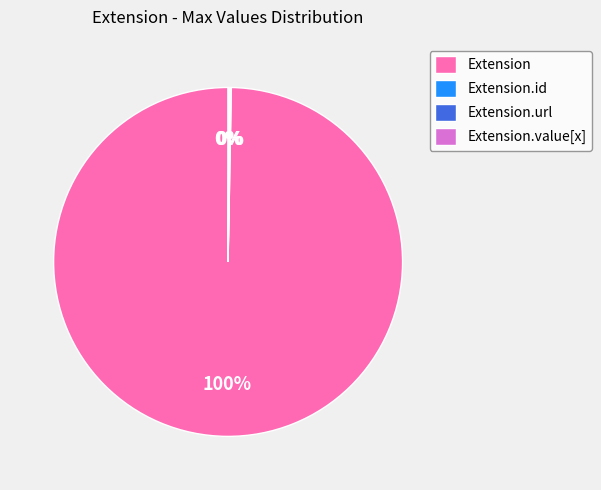

Which category accounts for the majority?

Extension